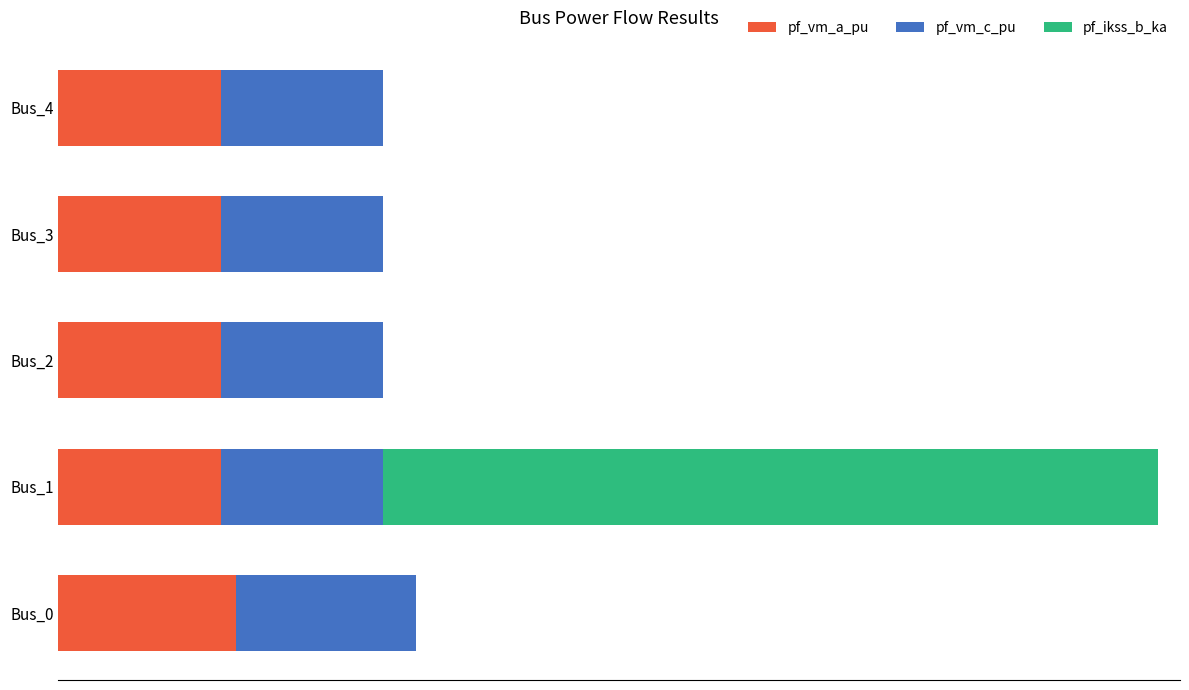

What is the value of the pf_vm_c_pu bar at the 3rd from the left?

0.9